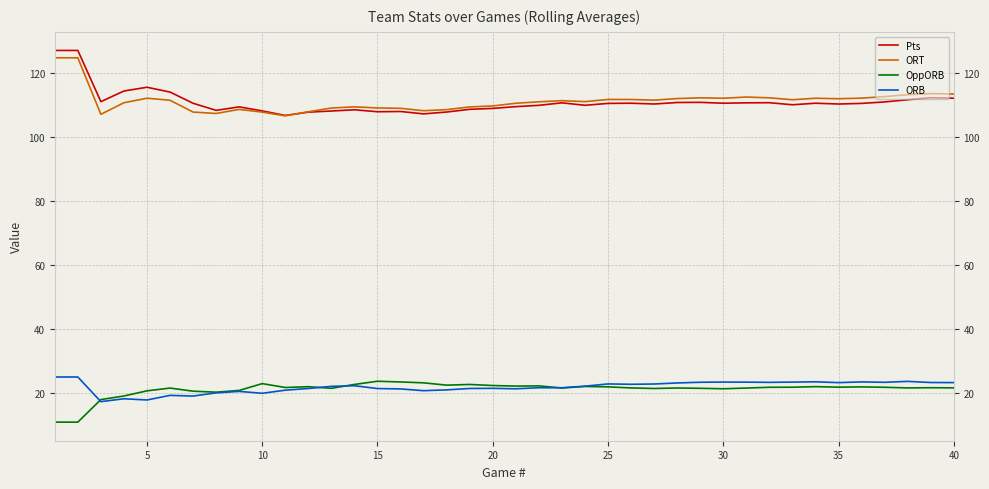

True or false: ORB and Pts cross at least once.

False